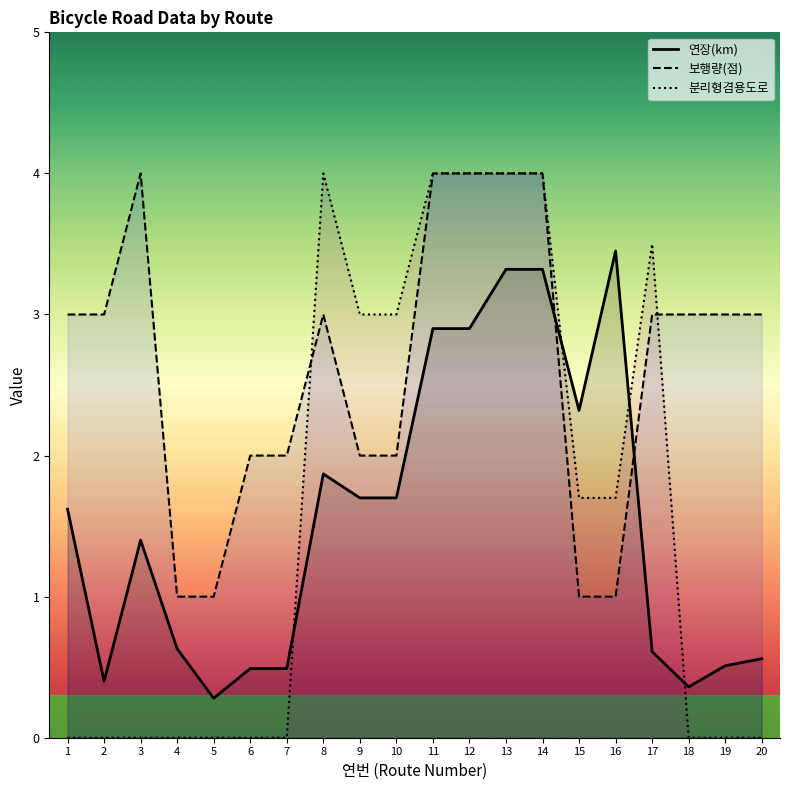

Does the chart have visible grid lines?

No